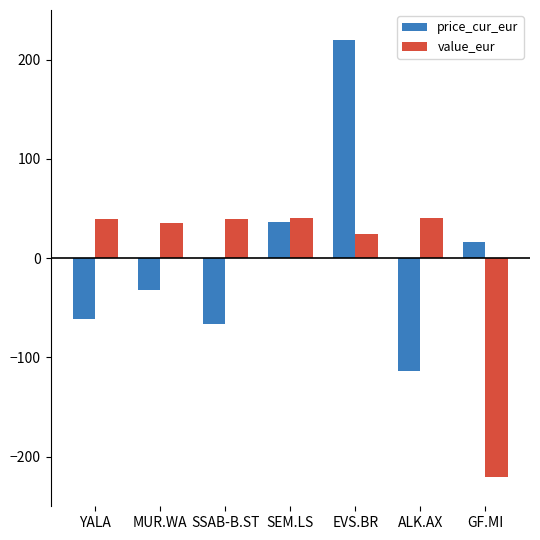

Which series has the largest range (max minus min)?

price_cur_eur